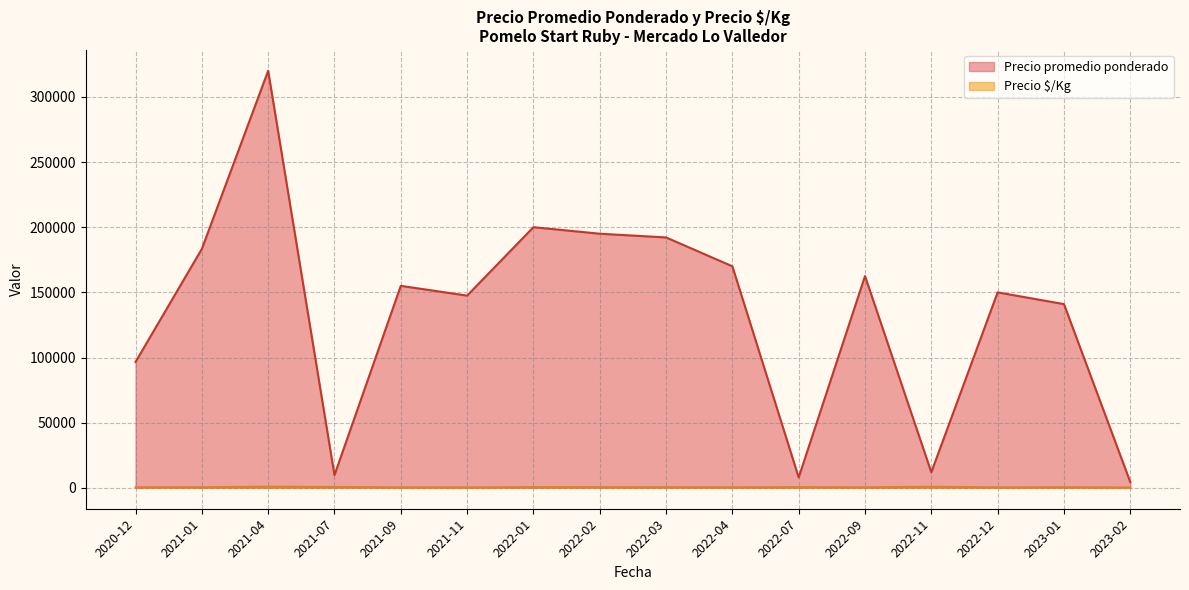

What is the value of the Precio $/Kg point at the 14th from the left?

457